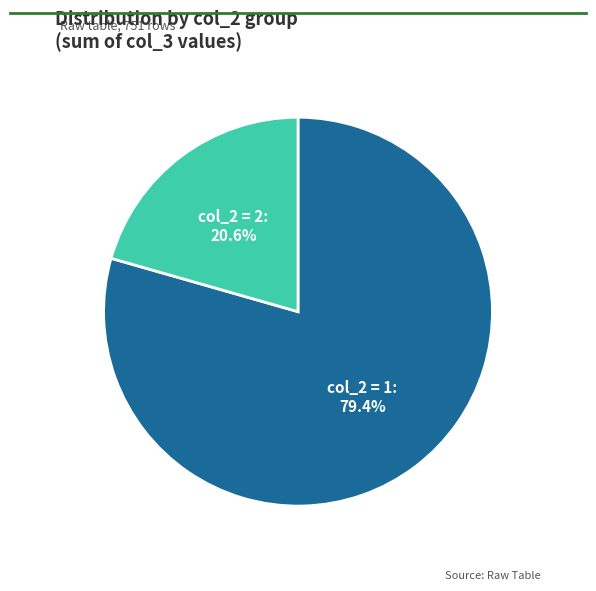

Which has a higher value, col_2 = 2 or col_2 = 1?

col_2 = 1